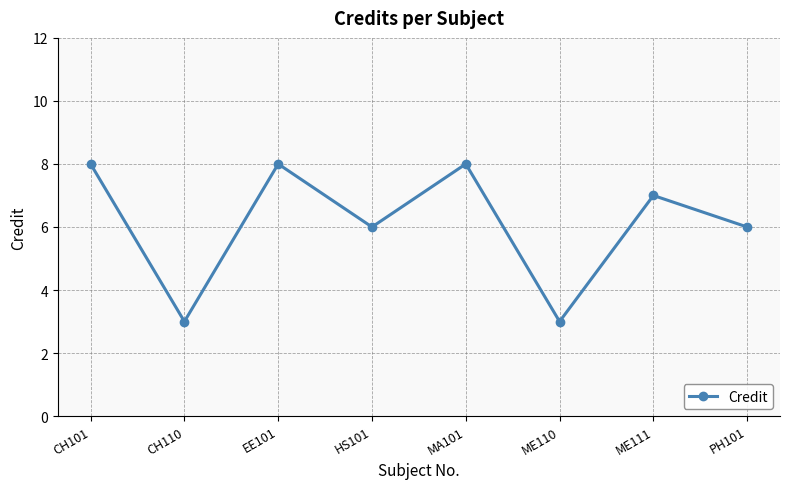

What is the greatest value displayed?

8